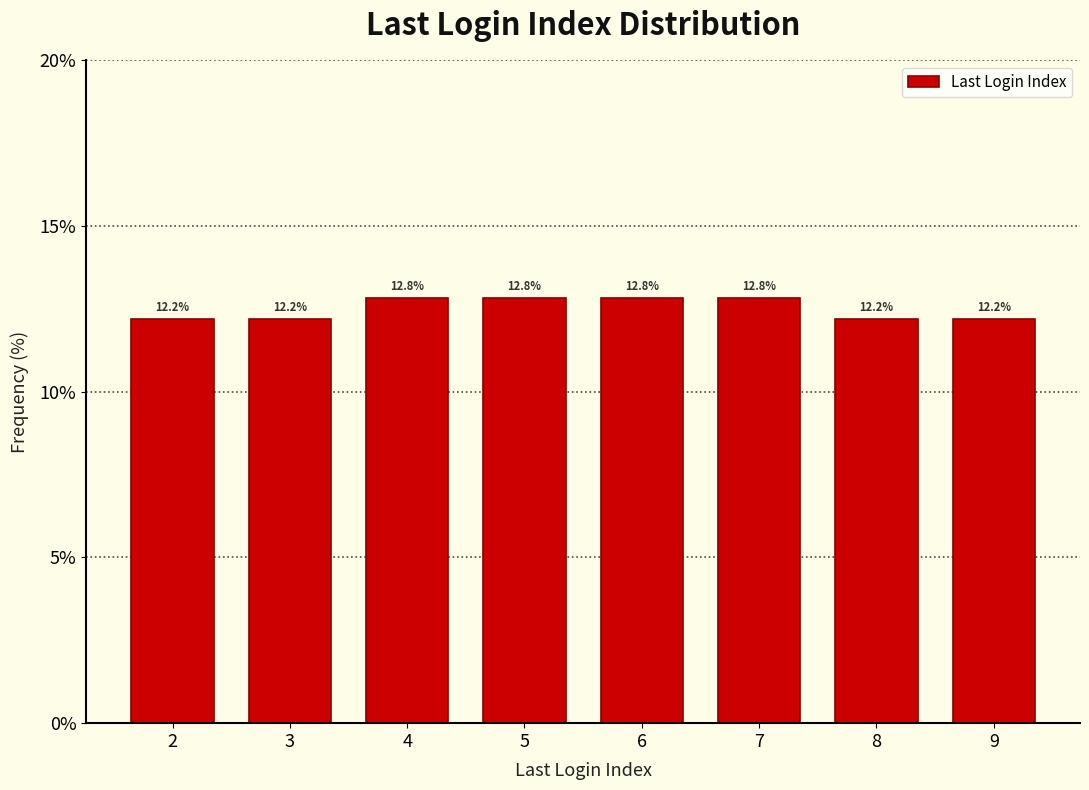

How tall is the bar that spans 4.5 to 5.5 on the x-axis?

12.8